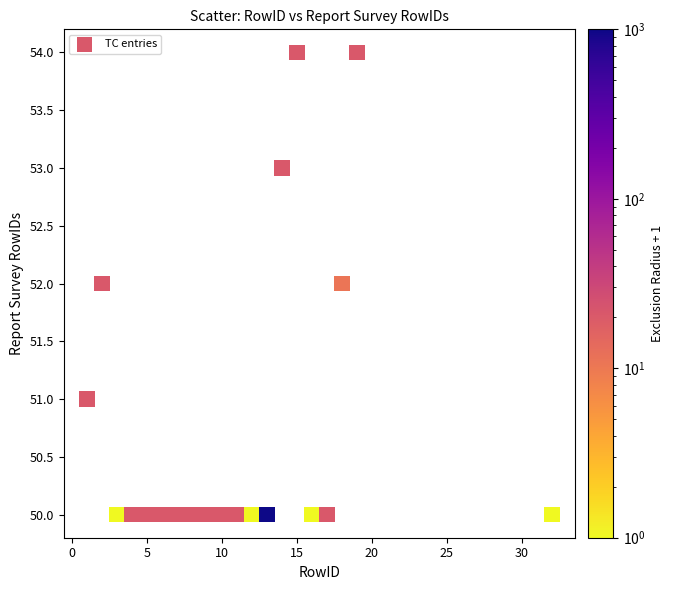

What is the range of Y values (max minus min)?

4